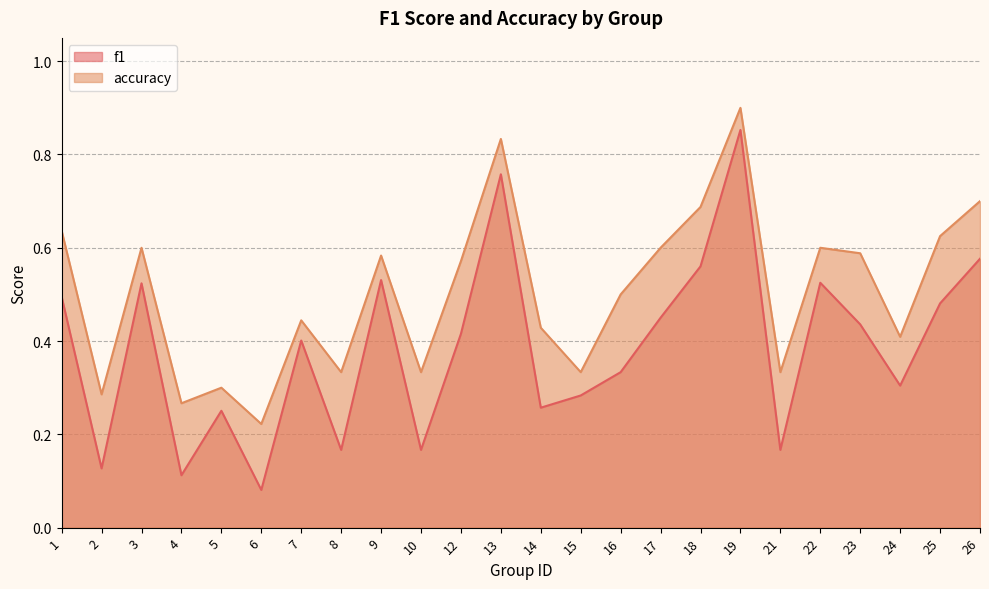

Reading left to right, transcribe all the data shown in this chart.

f1: 1=0.5	2=0.1	3=0.5	4=0.1	5=0.3	6=0.1	7=0.4	8=0.2	9=0.5	10=0.2	12=0.4	13=0.8	14=0.3	15=0.3	16=0.3	17=0.5	18=0.6	19=0.9	21=0.2	22=0.5	23=0.4	24=0.3	25=0.5	26=0.6
accuracy: 1=0.6	2=0.3	3=0.6	4=0.3	5=0.3	6=0.2	7=0.4	8=0.3	9=0.6	10=0.3	12=0.6	13=0.8	14=0.4	15=0.3	16=0.5	17=0.6	18=0.7	19=0.9	21=0.3	22=0.6	23=0.6	24=0.4	25=0.6	26=0.7